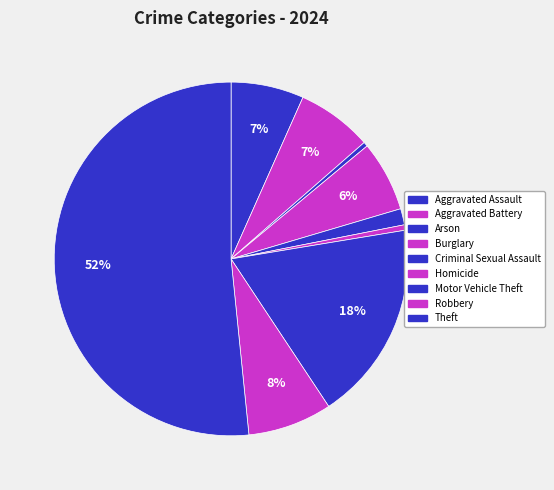

What is the change in value from Criminal Sexual Assault to Homicide?

-1169